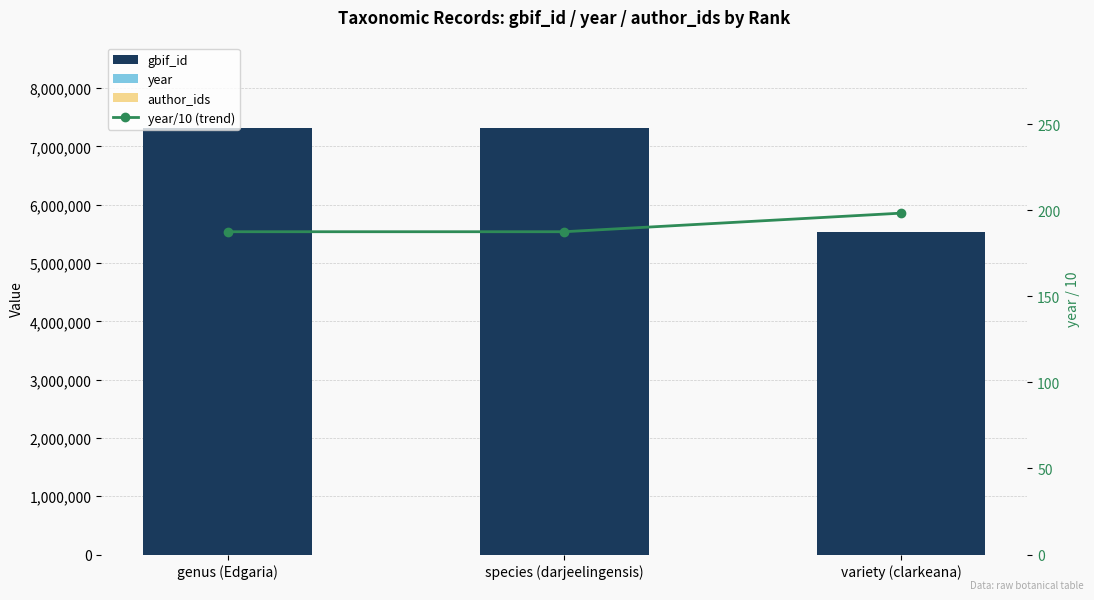

Reading right to left, list all the values displayed in this chart.

gbif_id: 5536786.0	7317501.0	7317500.0
year: 1984.0	1876.0	1876.0
author_ids: 0.0	0.0	0.0
year/10 (trend): 198.4	187.6	187.6